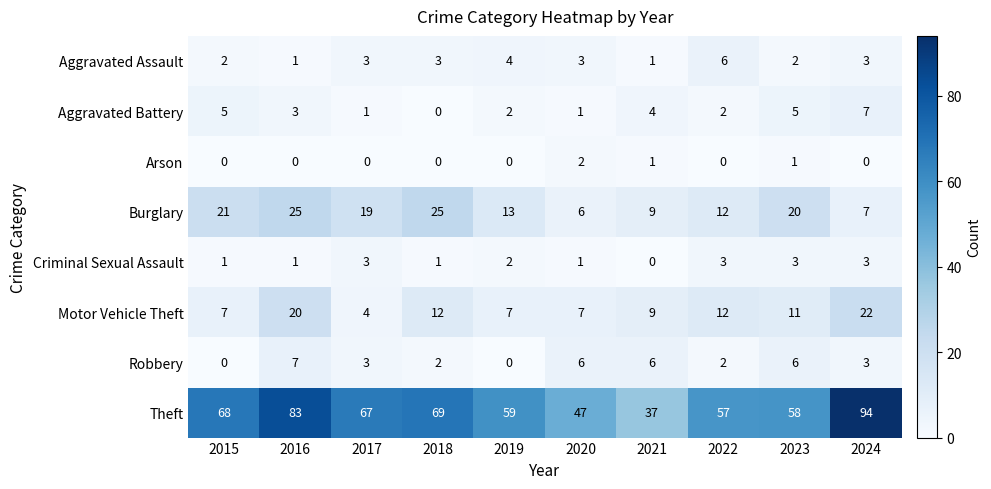

The Arson series shows 0 at 2022. True or false?

True